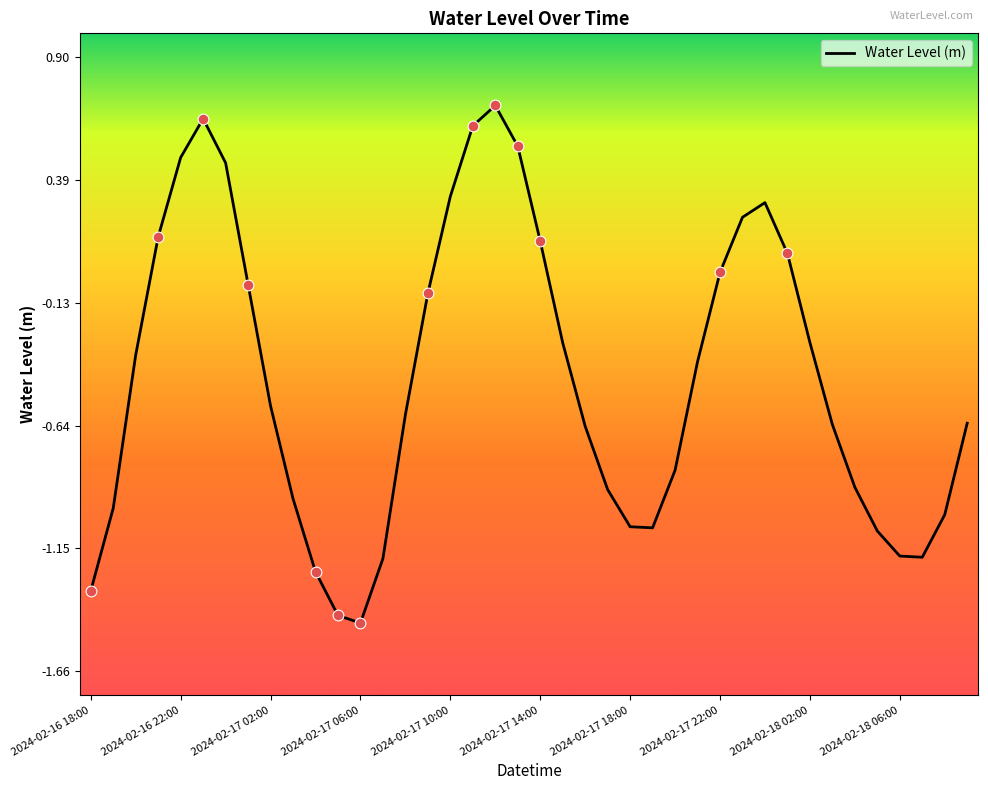

What is the greatest value displayed?

0.7